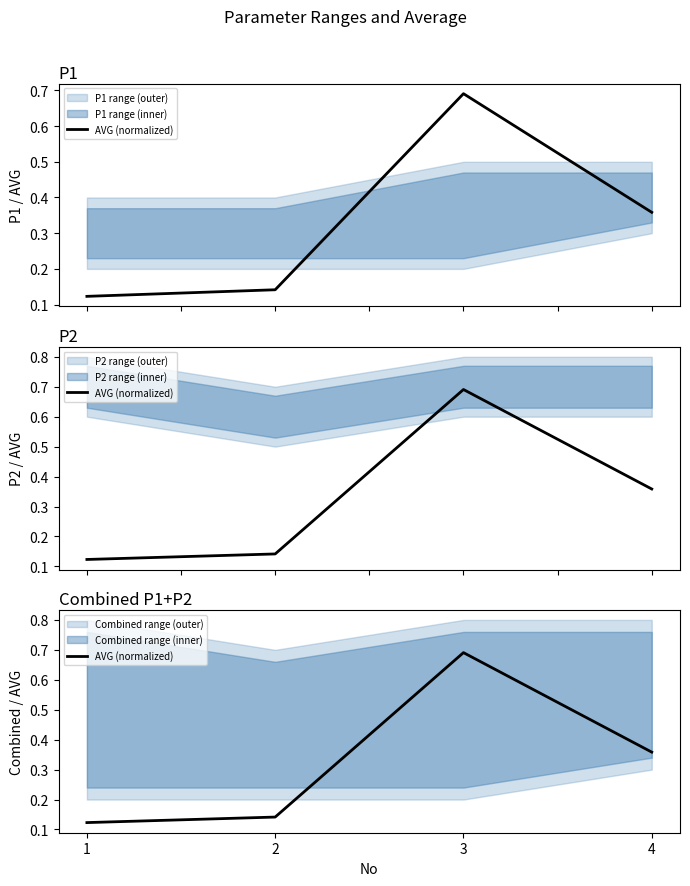

True or false: the data shows 0.1 at 2.

True